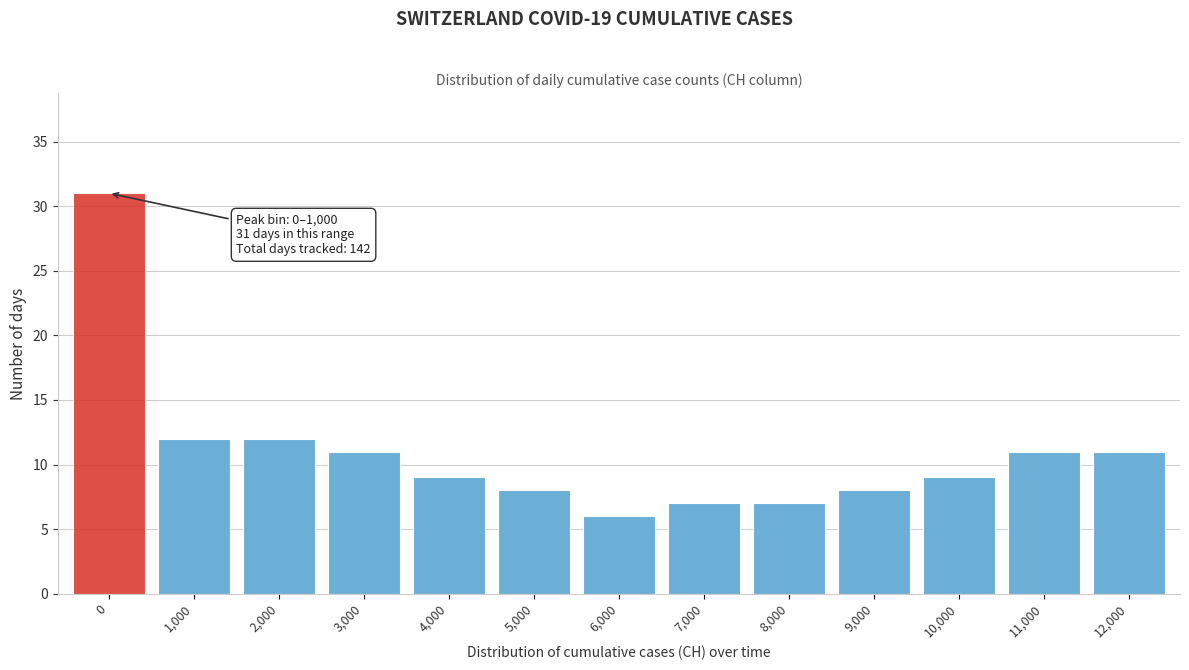

Reading left to right, list all the values displayed in this chart.

31	12	12	11	9	8	6	7	7	8	9	11	11